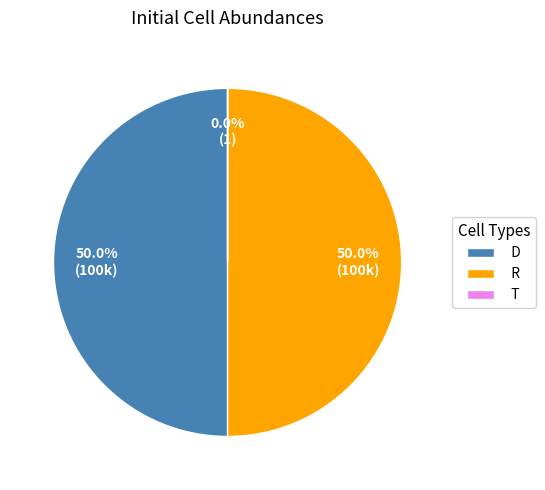

Do R and D together represent more than half of the pie?

Yes